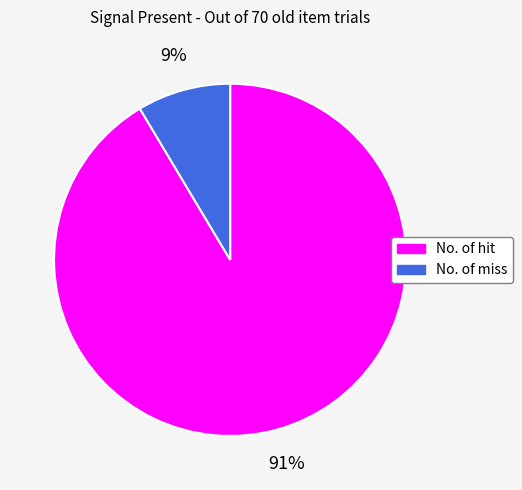

To the nearest percent, what is the combined percentage of No. of hit and No. of miss?

100%